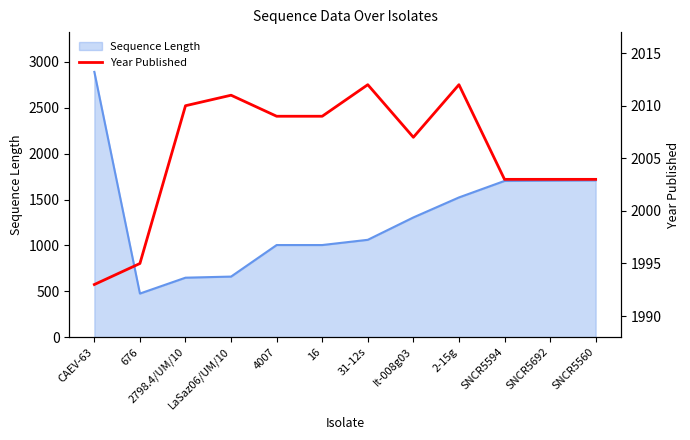

The value of Sequence Length at 31-12s is 1061. True or false?

True